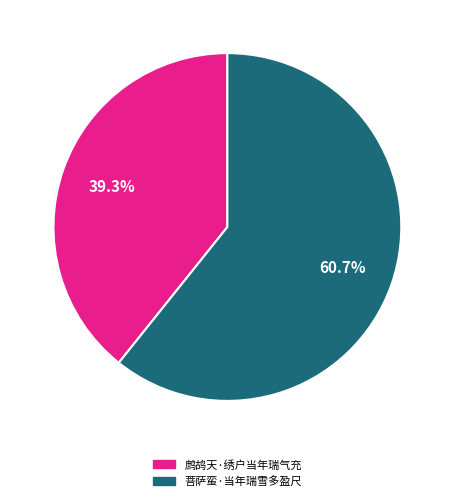

Does 菩萨蛮·当年瑞雪多盈尺 represent more than half of the total?

Yes